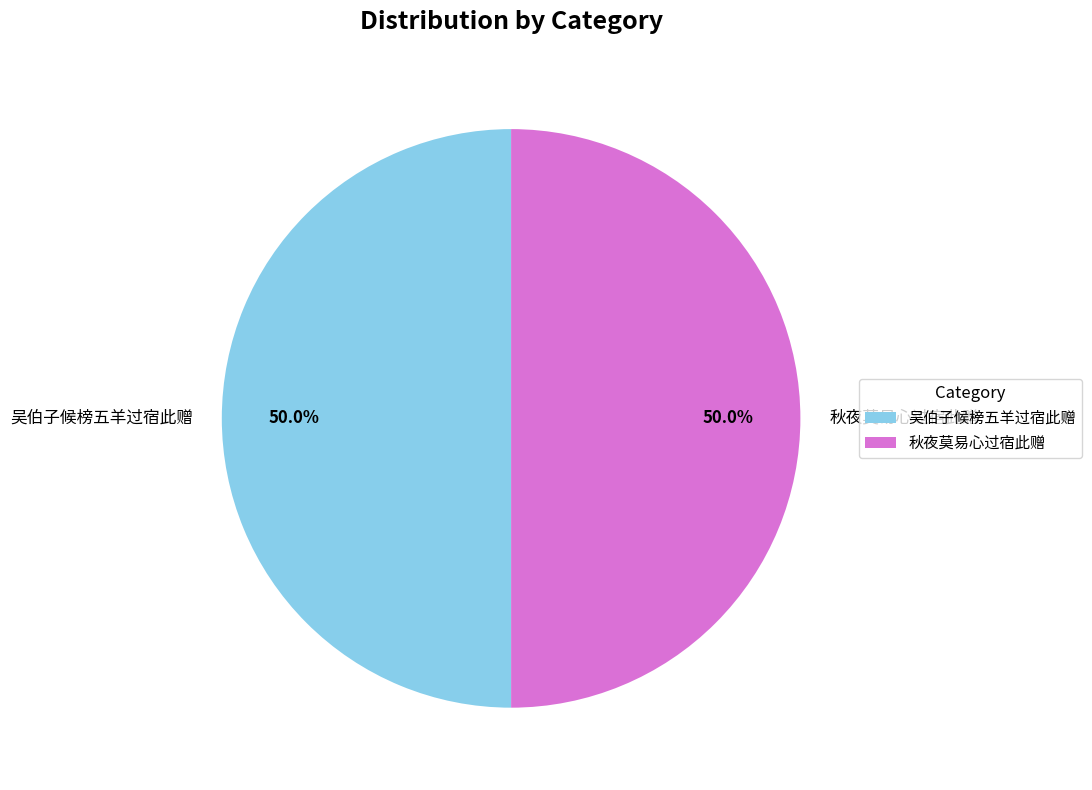

How much of the chart is everything except 吴伯子候榜五羊过宿此赠?

50.0%